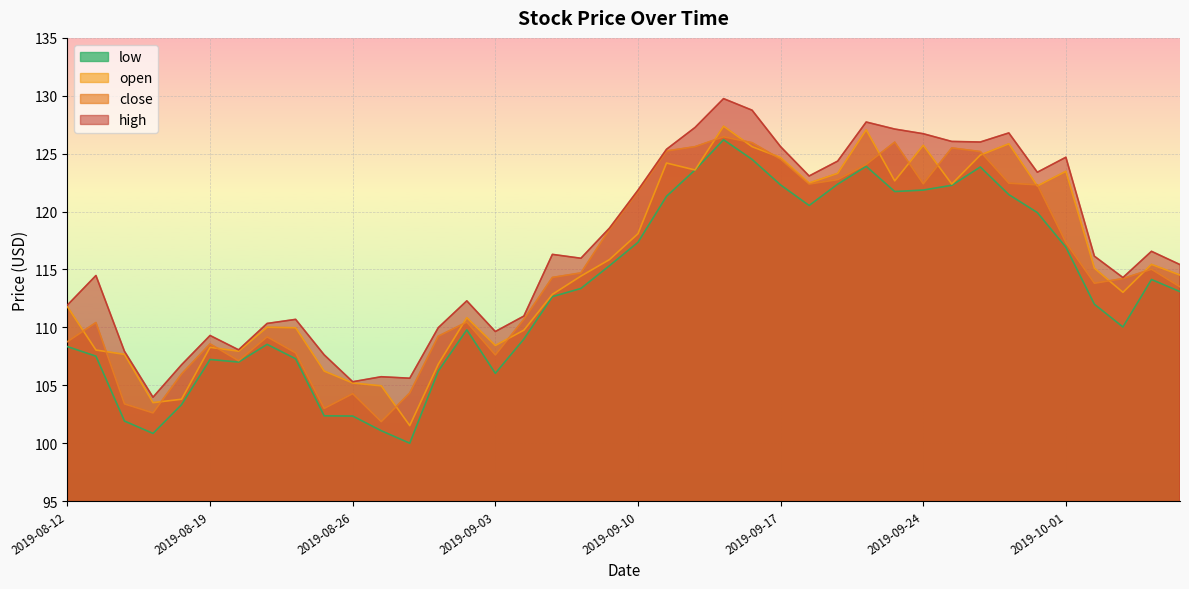

Is the value of high at 2019-08-19 greater than the value of open at 2019-09-24?

No